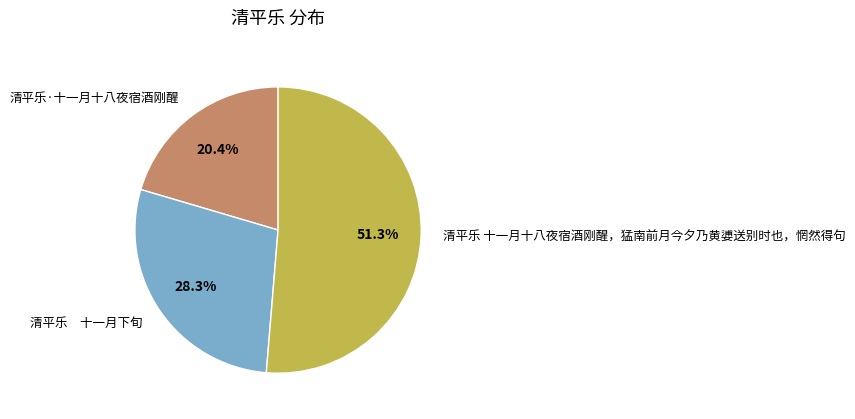

Which category accounts for the majority?

清平乐 十一月十八夜宿酒刚醒，猛南前月今夕乃黄㜑送别时也，惘然得句